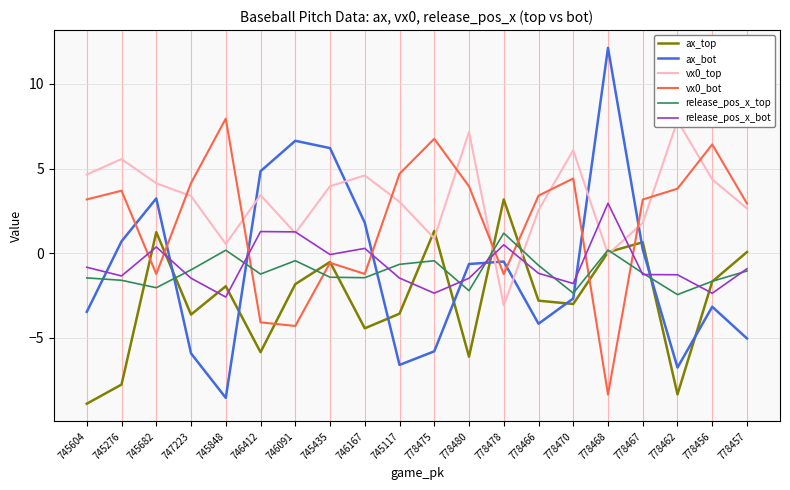

In vx0_bot, how many points are higher than both neighbors (excluding endpoints)?

6